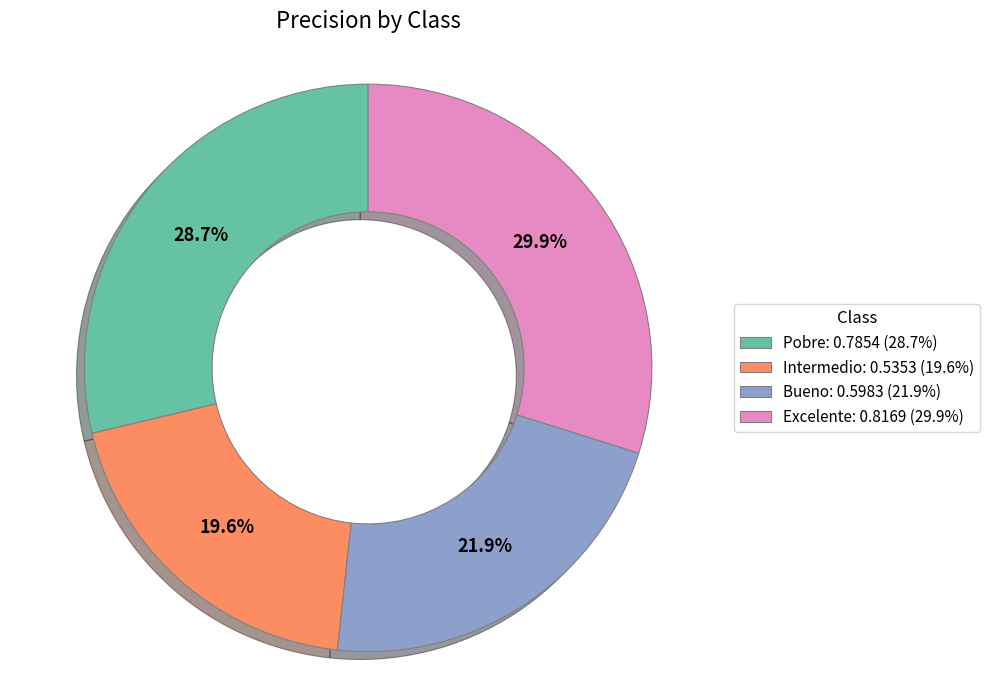

Is the sum of Bueno and Pobre greater than half?

Yes